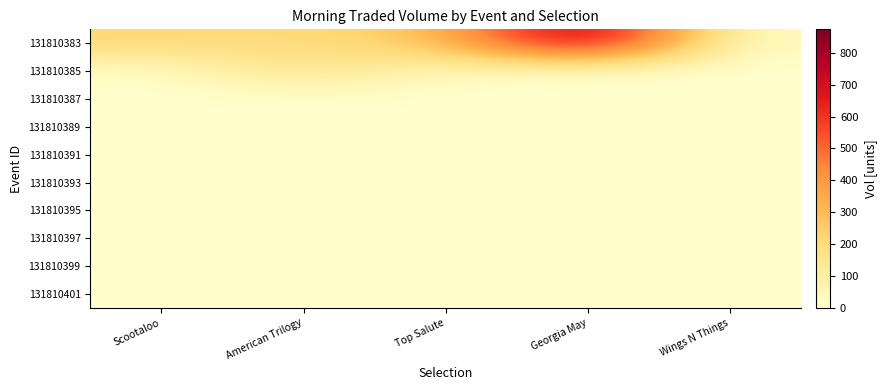

At how many categories does at least one series exceed 70?

4